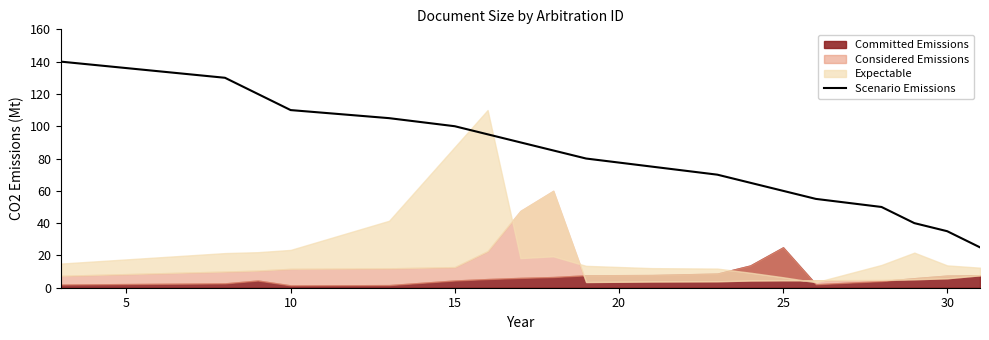

True or false: Scenario Emissions has a value of 110 at 10.

True